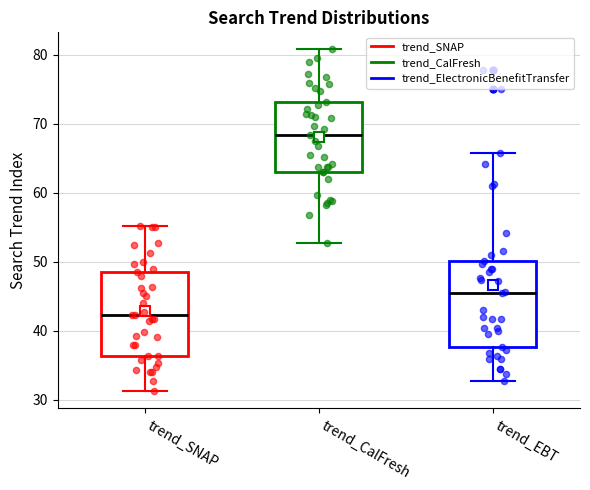

Which box's median line is the highest?

trend_CalFresh